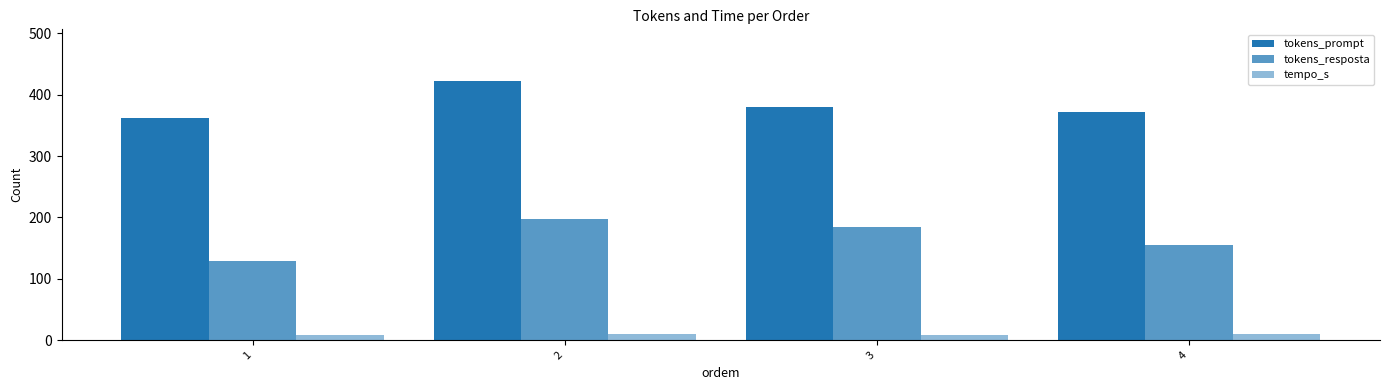

At which label does tempo_s first exceed 10?

2